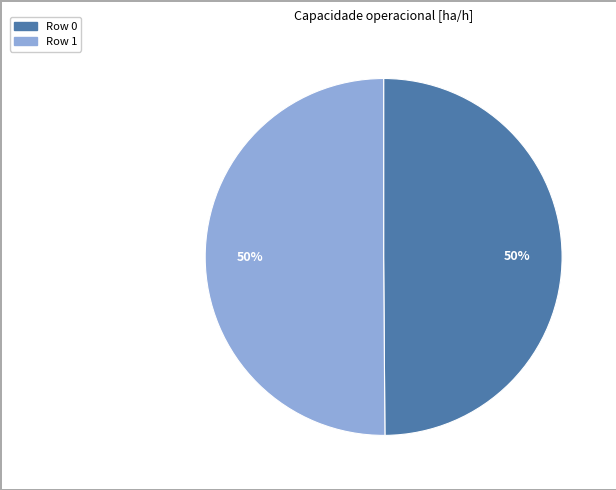

Do Row 1 and Row 0 together represent more than half of the pie?

Yes